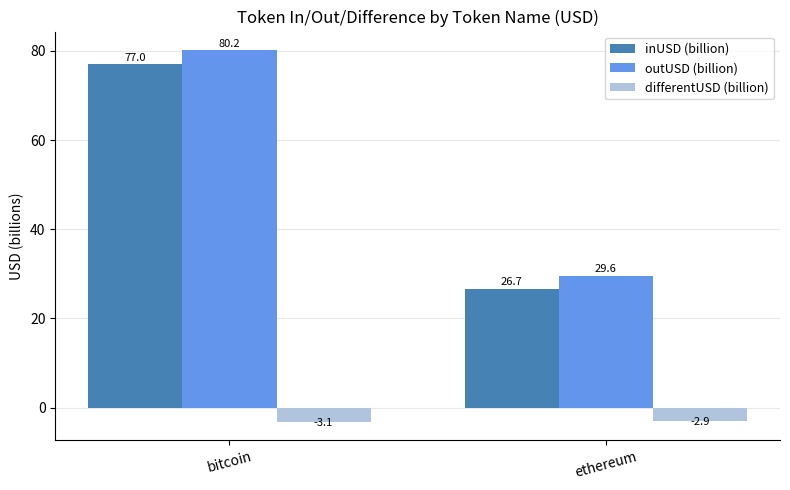

What is the greatest value displayed?

80.2